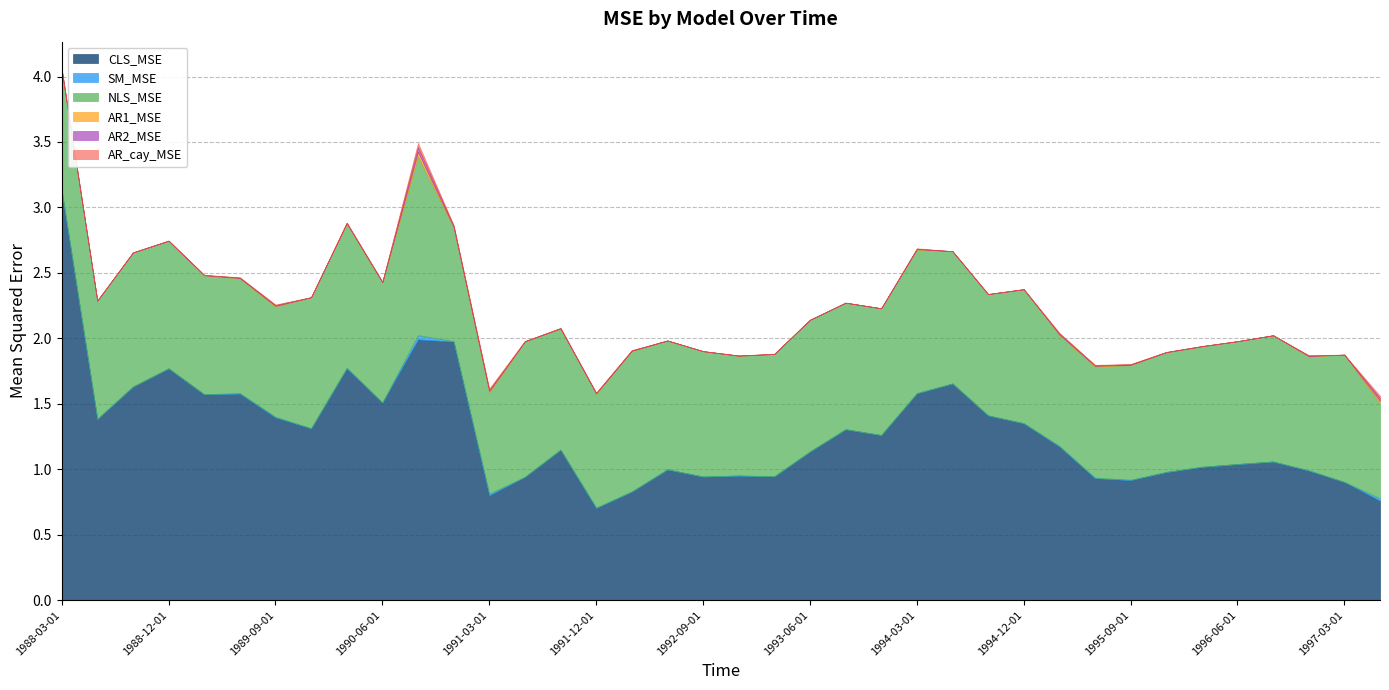

Reading left to right, list all the values displayed in this chart.

CLS_MSE: 3.1	1.4	1.6	1.8	1.6	1.6	1.4	1.3	1.8	1.5	2.0	2.0	0.8	0.9	1.1	0.7	0.8	1.0	0.9	1.0	0.9	1.1	1.3	1.3	1.6	1.7	1.4	1.4	1.2	0.9	0.9	1.0	1.0	1.0	1.1	1.0	0.9	0.8
SM_MSE: 0.0	0.0	0.0	0.0	0.0	0.0	0.0	0.0	0.0	0.0	0.0	0.0	0.0	0.0	0.0	0.0	0.0	0.0	0.0	0.0	0.0	0.0	0.0	0.0	0.0	0.0	0.0	0.0	0.0	0.0	0.0	0.0	0.0	0.0	0.0	0.0	0.0	0.0
NLS_MSE: 0.9	0.9	1.0	1.0	0.9	0.9	0.8	1.0	1.1	0.9	1.4	0.9	0.8	1.0	0.9	0.9	1.1	1.0	1.0	0.9	0.9	1.0	1.0	1.0	1.1	1.0	0.9	1.0	0.8	0.9	0.9	0.9	0.9	0.9	1.0	0.9	1.0	0.7
AR1_MSE: 0.0	0.0	0.0	0.0	0.0	0.0	0.0	0.0	0.0	0.0	0.0	0.0	0.0	0.0	0.0	0.0	0.0	0.0	0.0	0.0	0.0	0.0	0.0	0.0	0.0	0.0	0.0	0.0	0.0	0.0	0.0	0.0	0.0	0.0	0.0	0.0	0.0	0.0
AR2_MSE: 0.0	0.0	0.0	0.0	0.0	0.0	0.0	0.0	0.0	0.0	0.0	0.0	0.0	0.0	0.0	0.0	0.0	0.0	0.0	0.0	0.0	0.0	0.0	0.0	0.0	0.0	0.0	0.0	0.0	0.0	0.0	0.0	0.0	0.0	0.0	0.0	0.0	0.0
AR_cay_MSE: 0.0	0.0	0.0	0.0	0.0	0.0	0.0	0.0	0.0	0.0	0.0	0.0	0.0	0.0	0.0	0.0	0.0	0.0	0.0	0.0	0.0	0.0	0.0	0.0	0.0	0.0	0.0	0.0	0.0	0.0	0.0	0.0	0.0	0.0	0.0	0.0	0.0	0.0